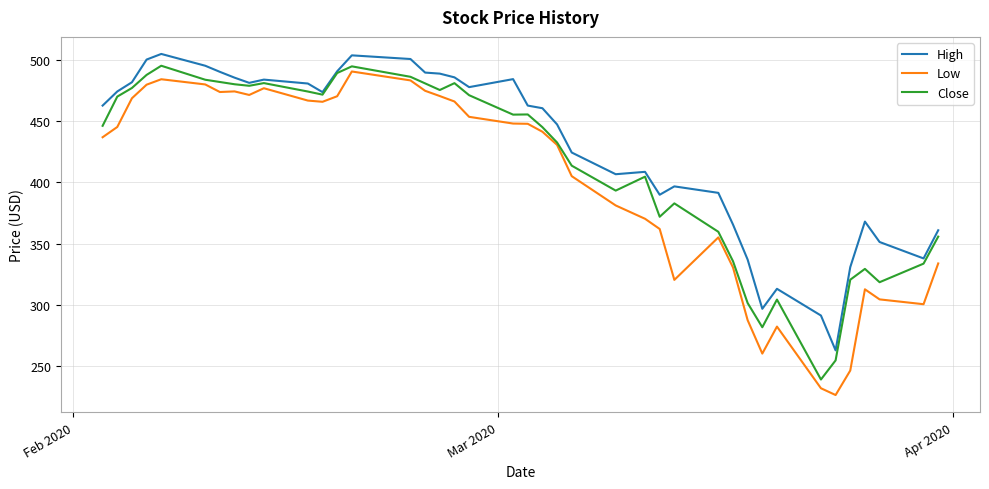

True or false: High and Low cross at least once.

False